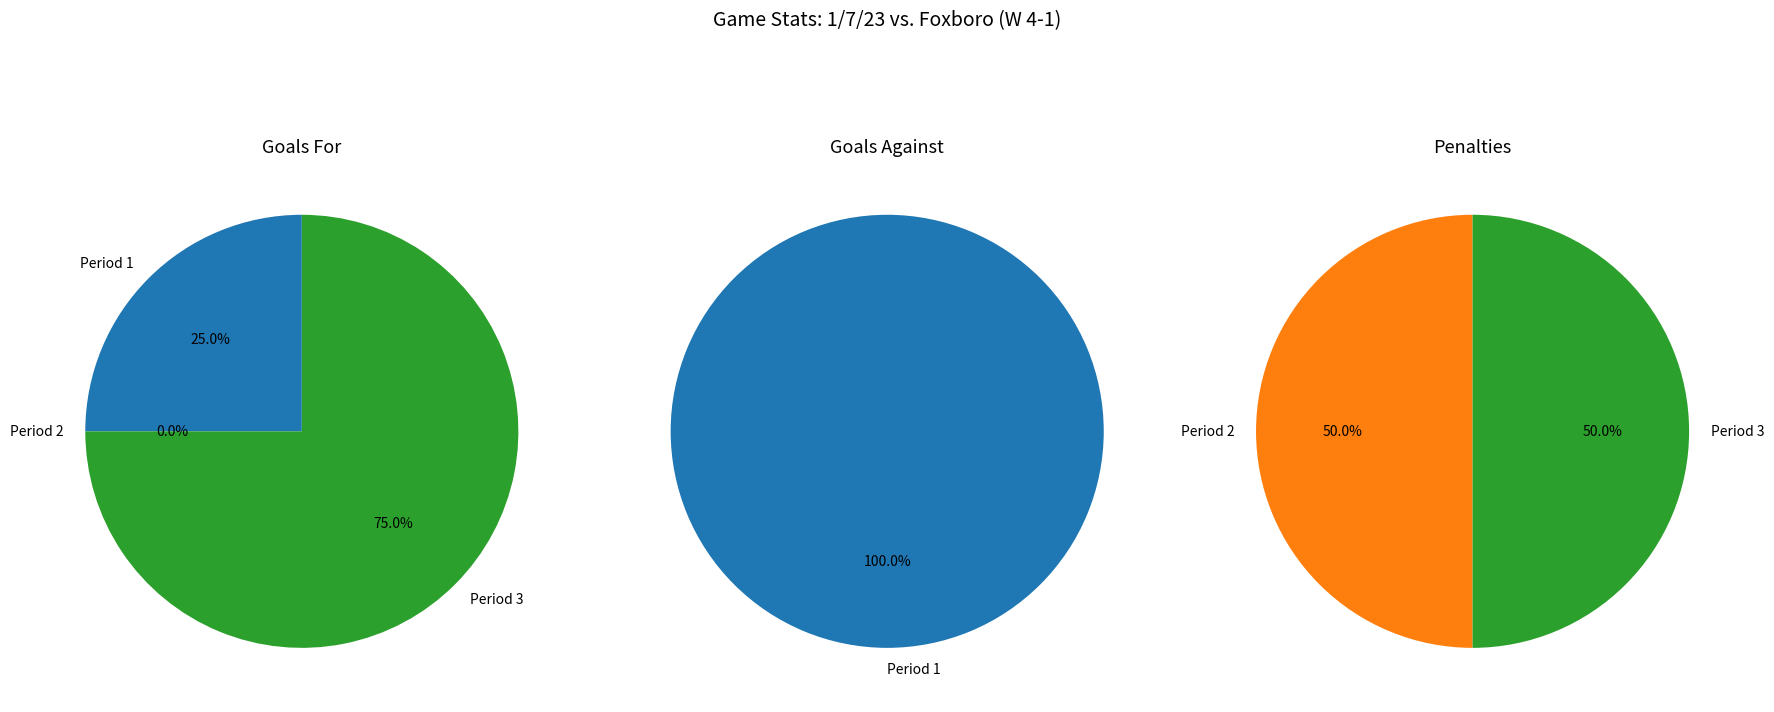

To the nearest percent, what percentage of the pie is Period 1?

25%